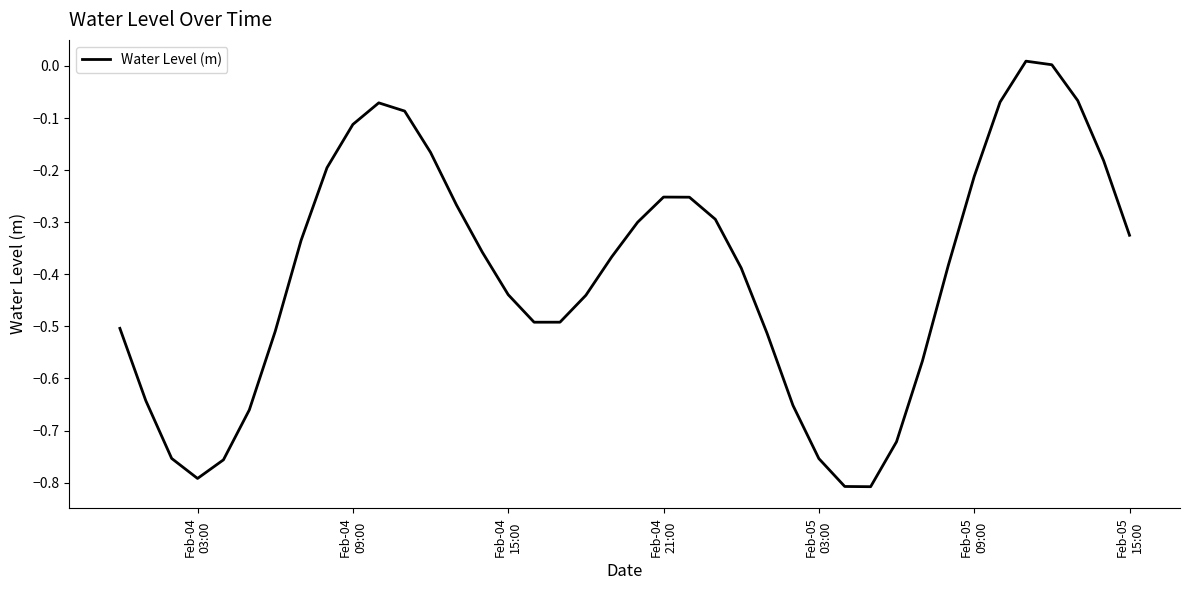

What is the difference between the maximum and minimum values?

0.8